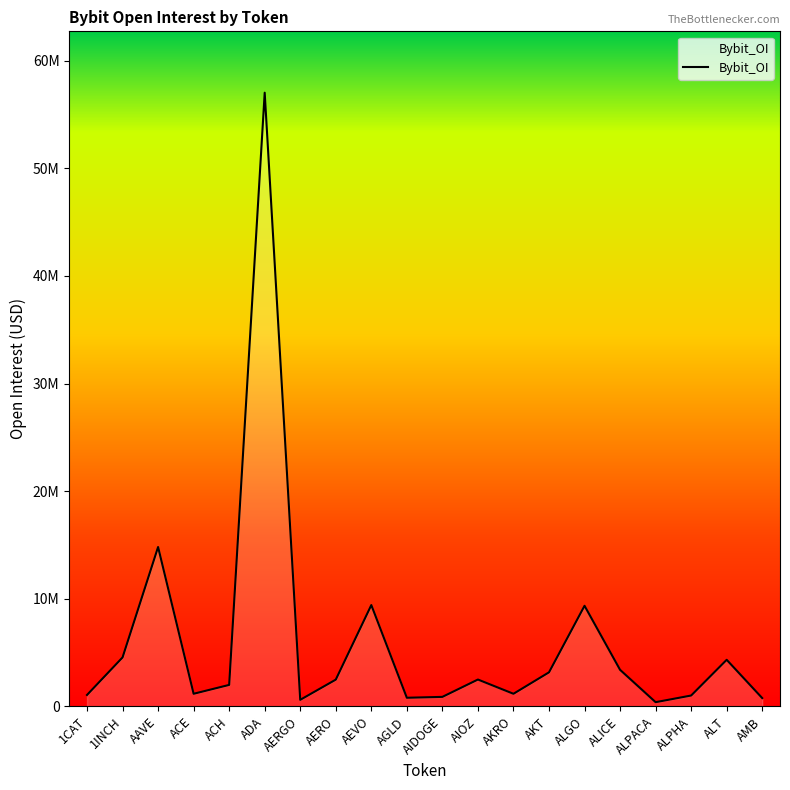

Is it true that the value at ACH is 409554?

False